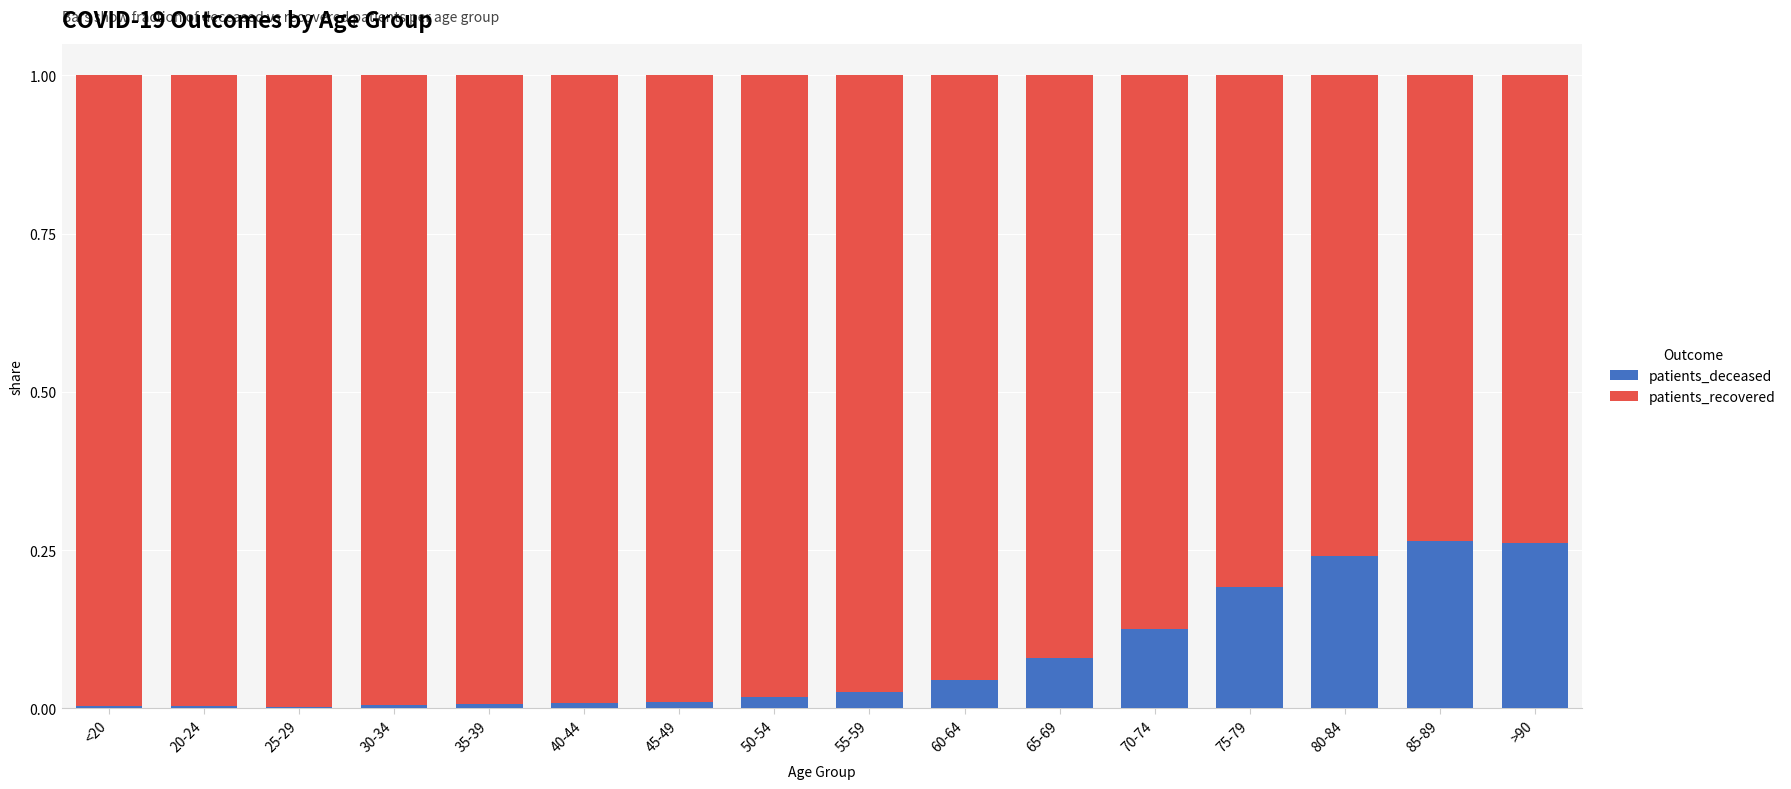

The value of patients_deceased at 35-39 is 0.0. True or false?

True